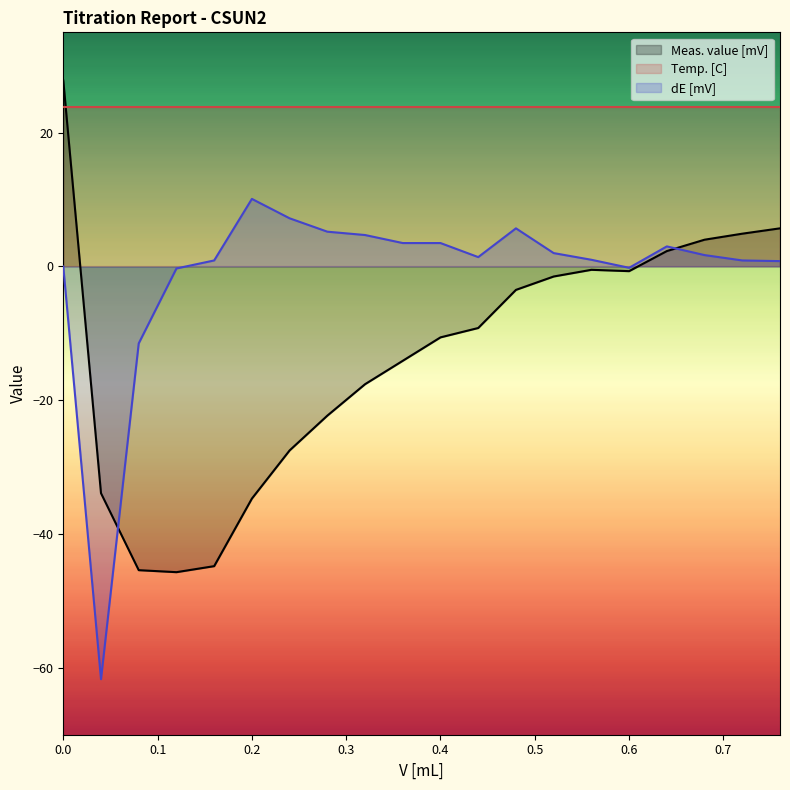

What are all the series names shown in the legend?

Meas. value [mV], Temp. [C], dE [mV]